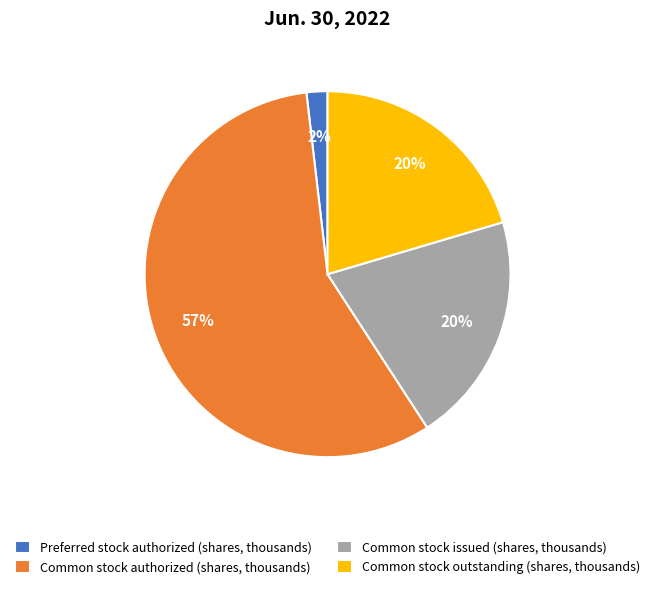

What is the ratio of the value at Common stock issued (shares, thousands) to the value at Common stock authorized (shares, thousands)?

0.4